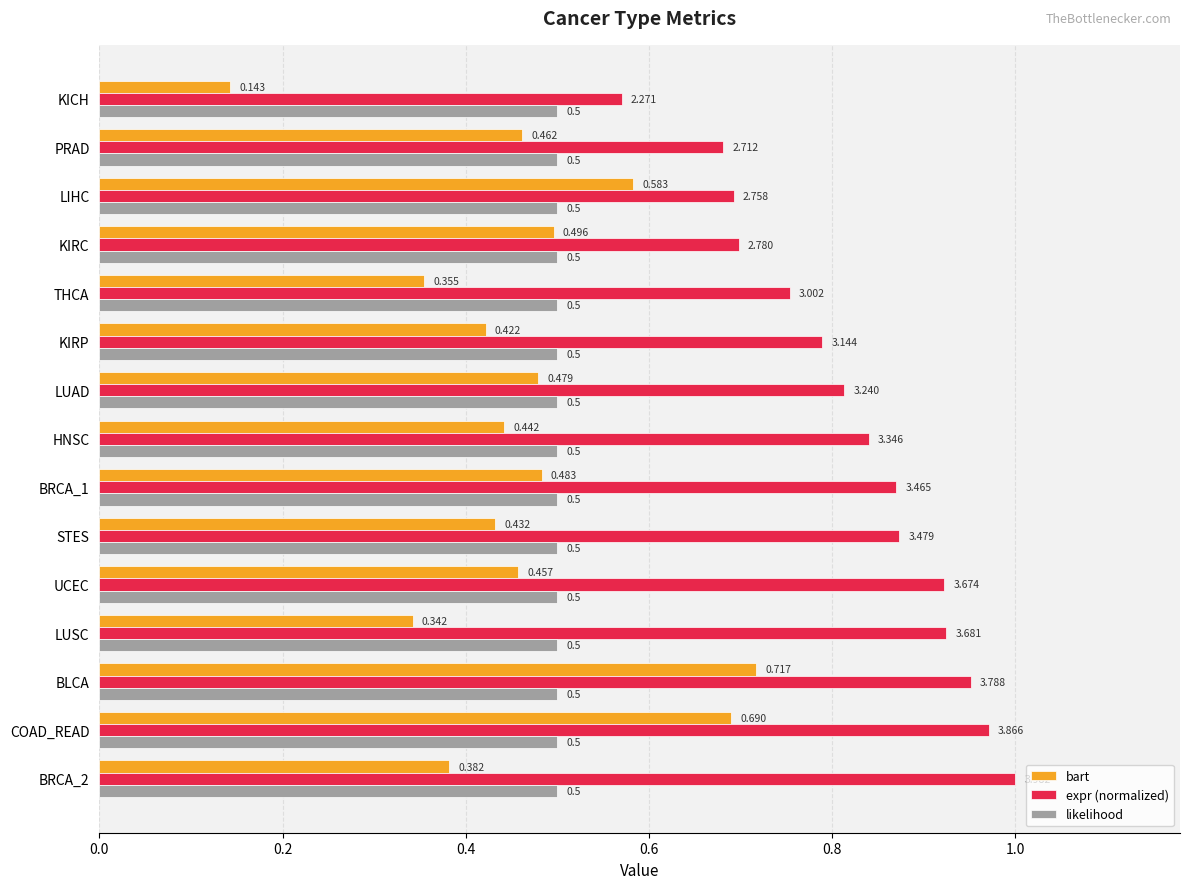

What is the sum of all expr (normalized) values?

12.4